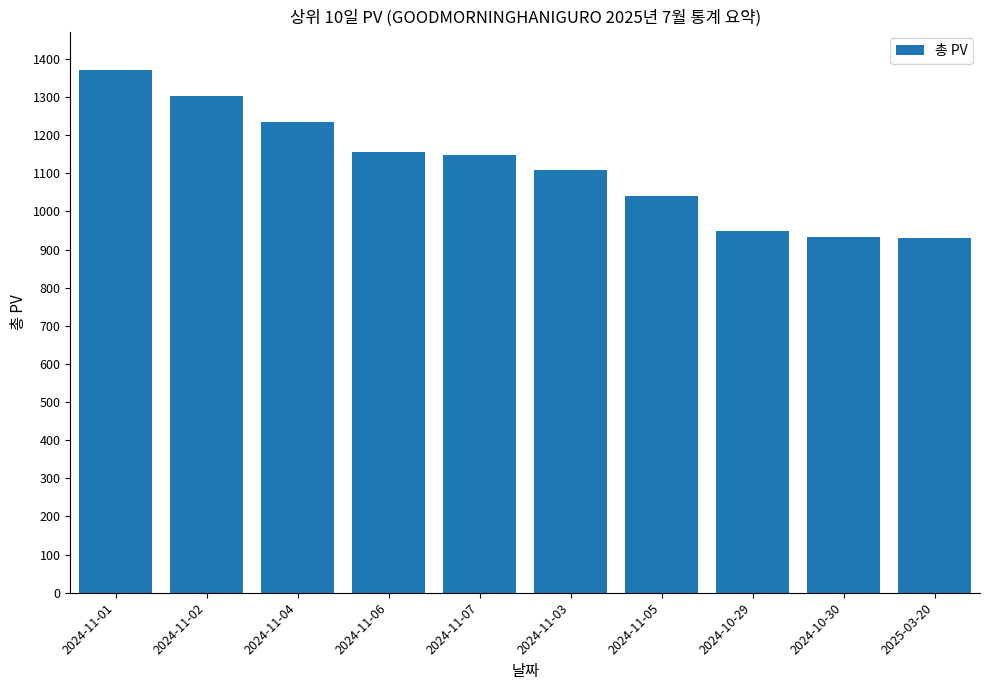

Read the value at 2024-11-02, to the nearest 50.

1300